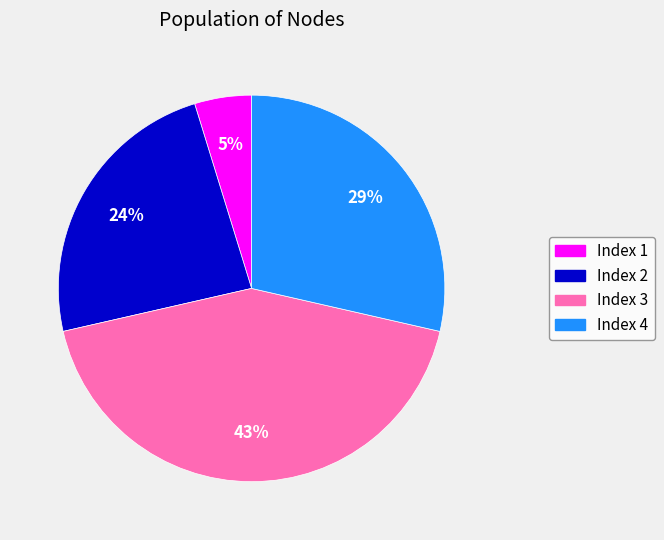

To the nearest percent, what is the average slice percentage?

25%